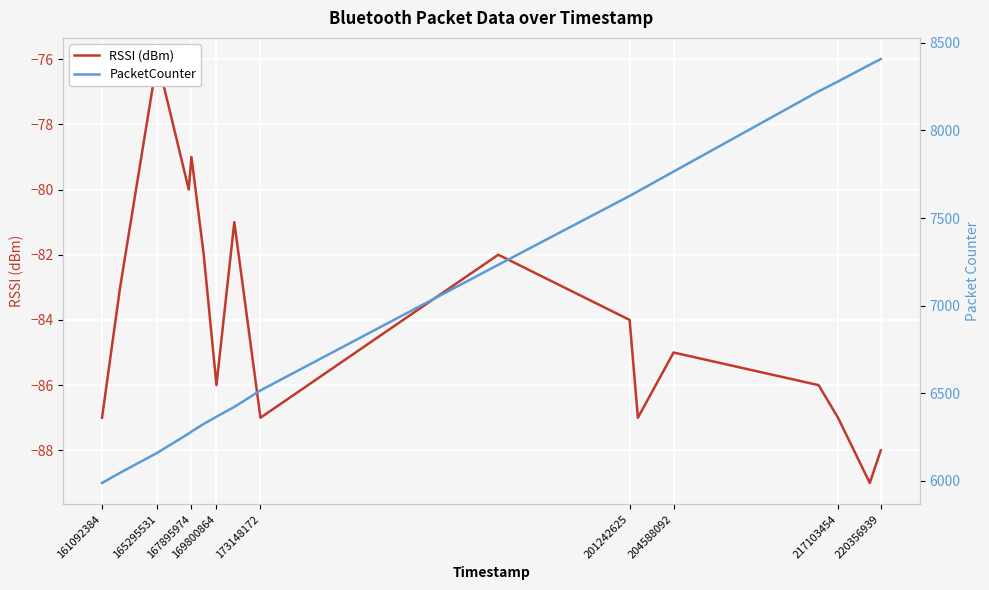

Count the number of data series in this chart.

2